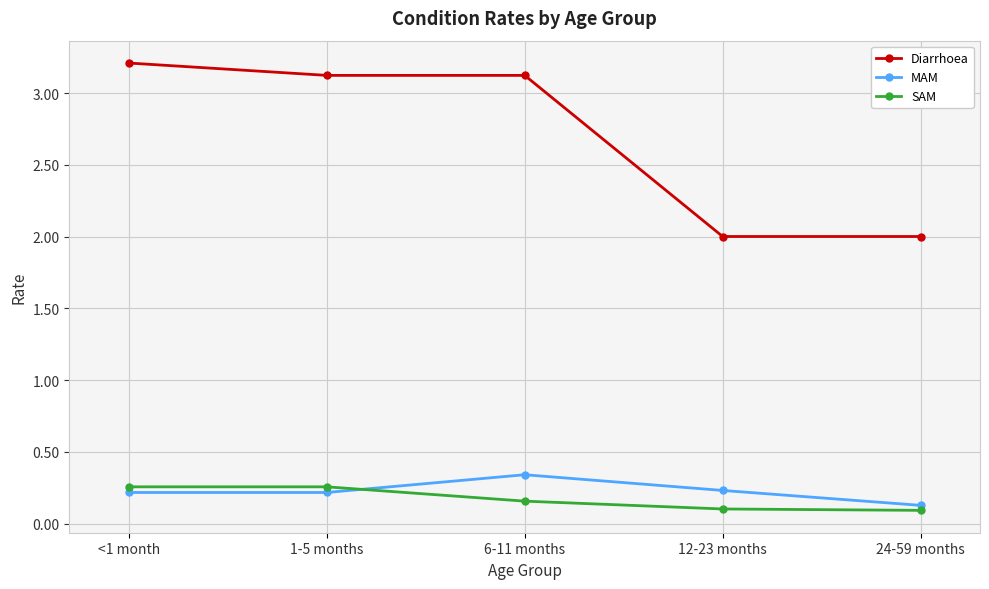

Is the value of SAM at 1-5 months greater than the value of Diarrhoea at 24-59 months?

No